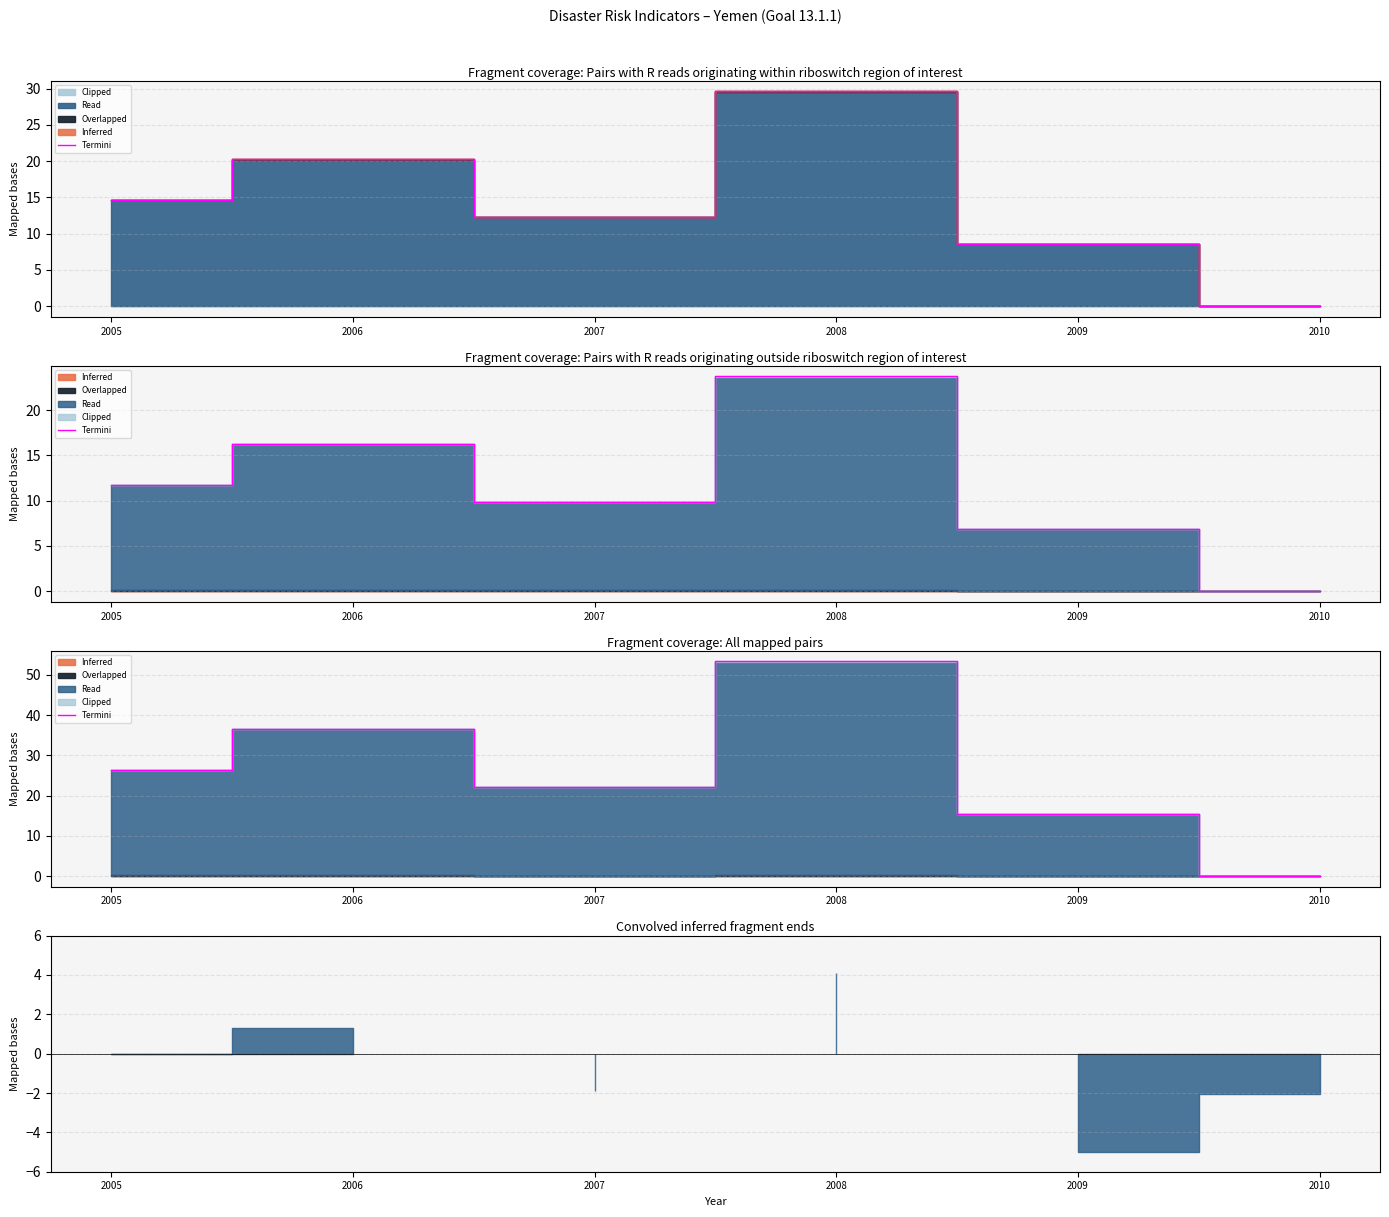

True or false: the data shows 0.0 at 2010.

False